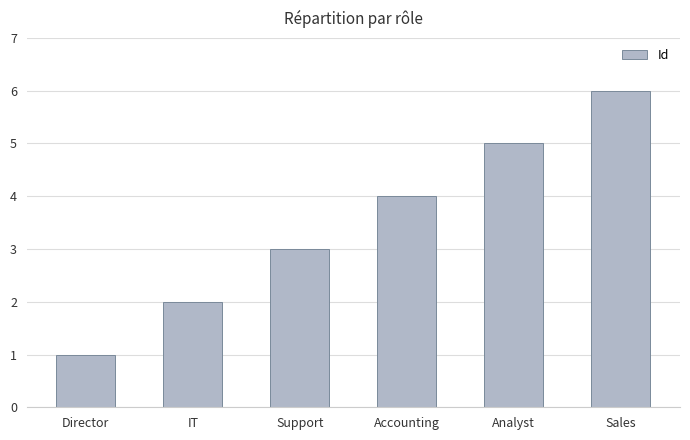

How many bars are there in total?

6